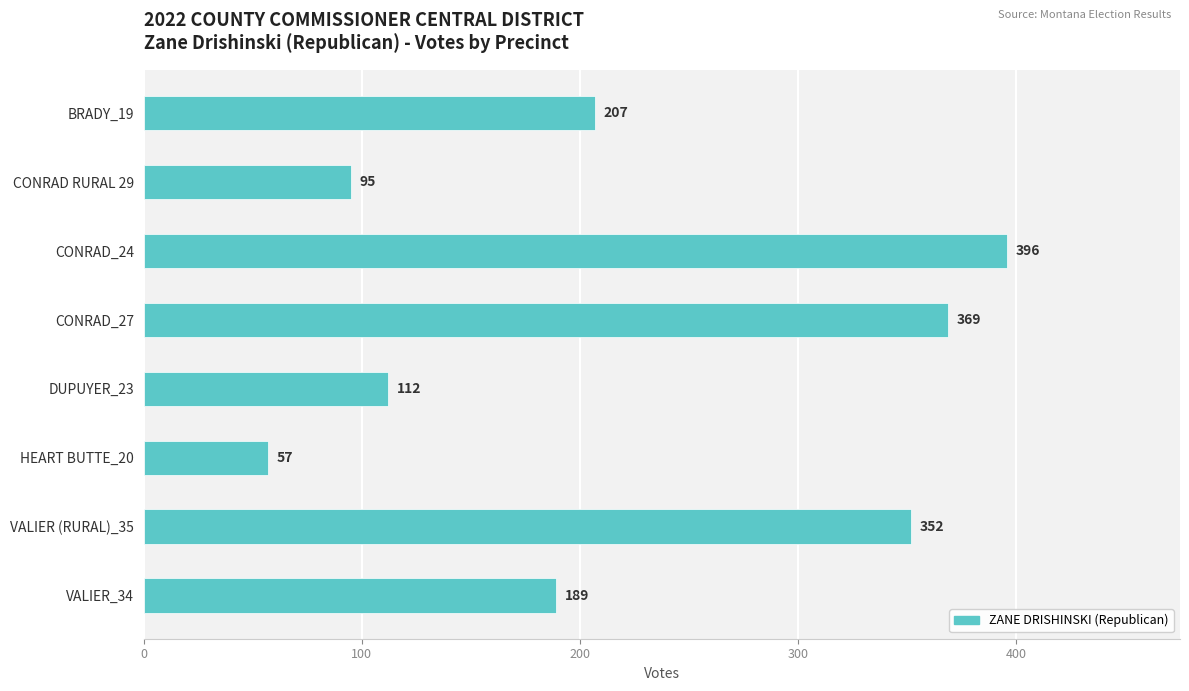

What is the greatest value displayed?

396